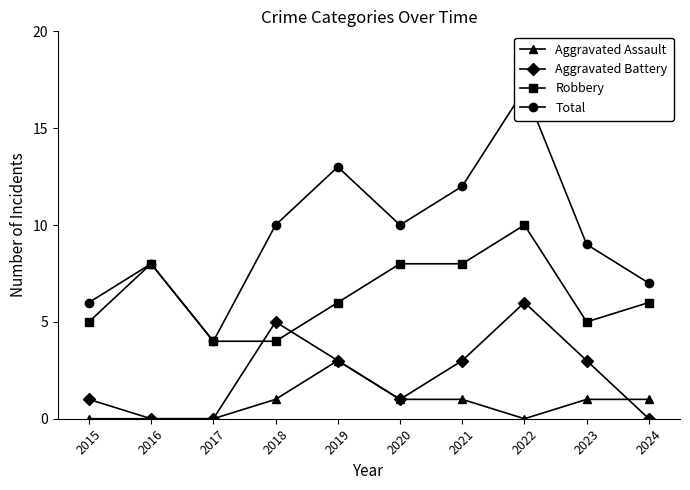

In Total, how many points are lower than both neighbors (excluding endpoints)?

2